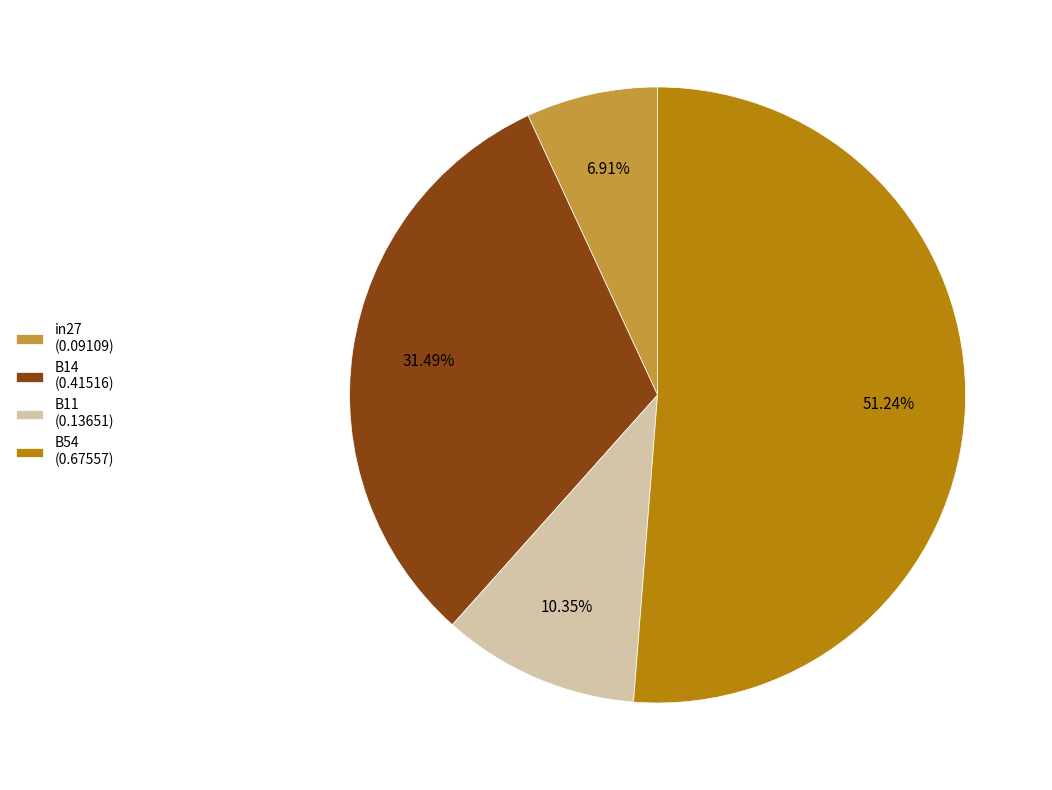

How many slices are in this pie chart?

4